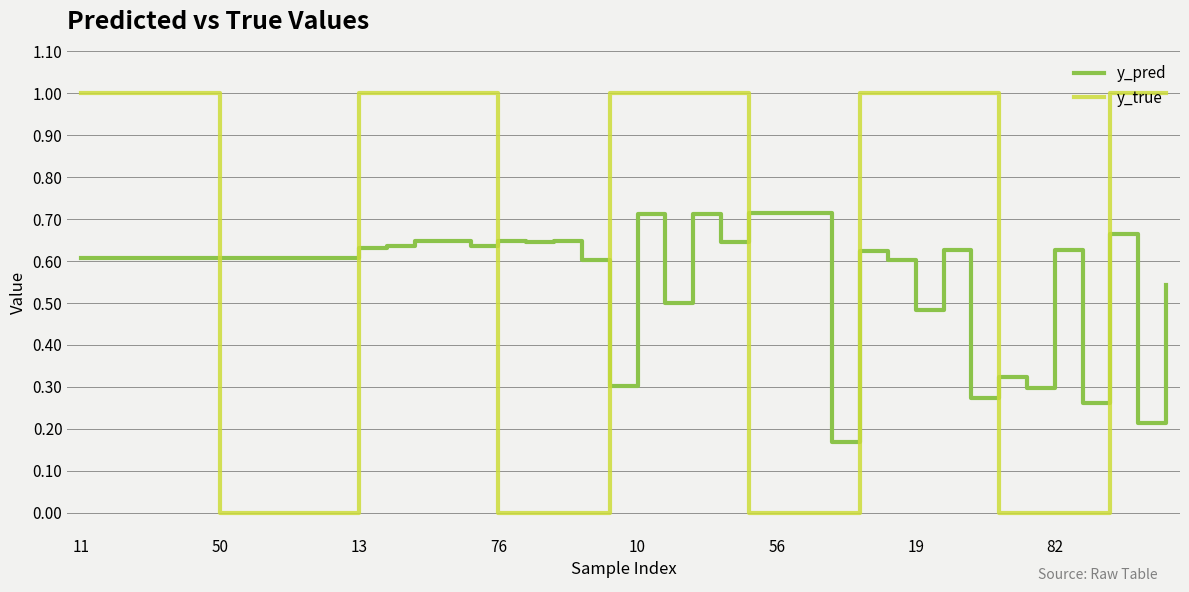

Which series has the largest total across all categories?

y_true